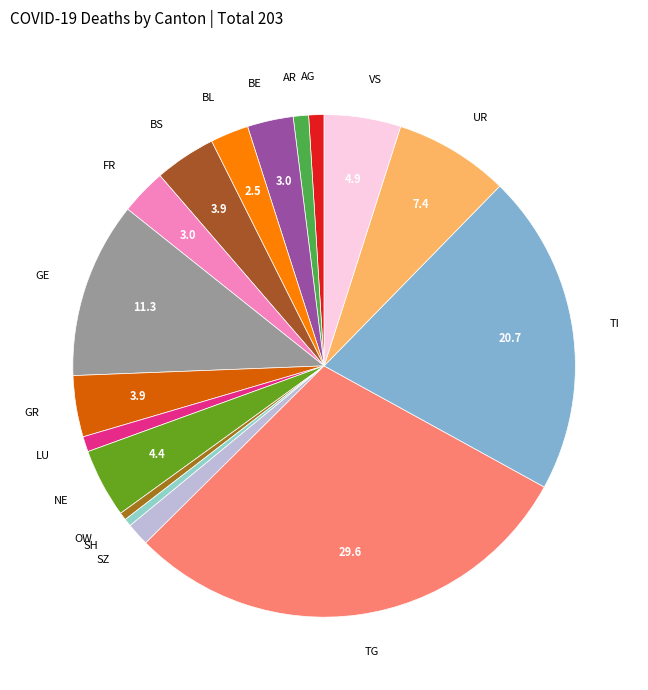

Do SH and BS together represent more than half of the pie?

No